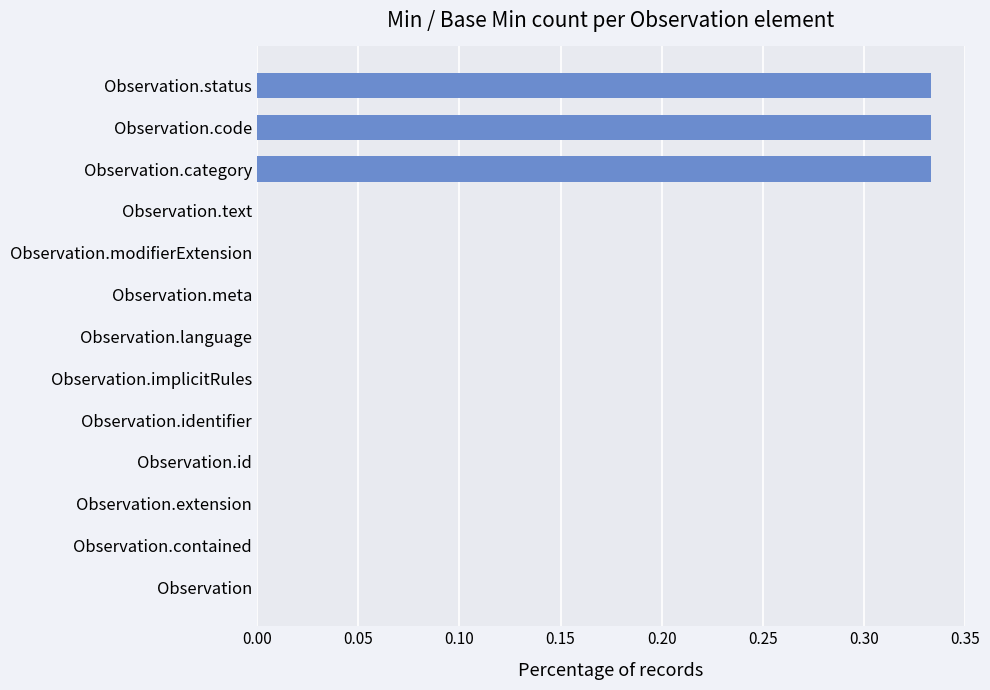

Between Observation.text and Observation.category, which is larger?

Observation.category